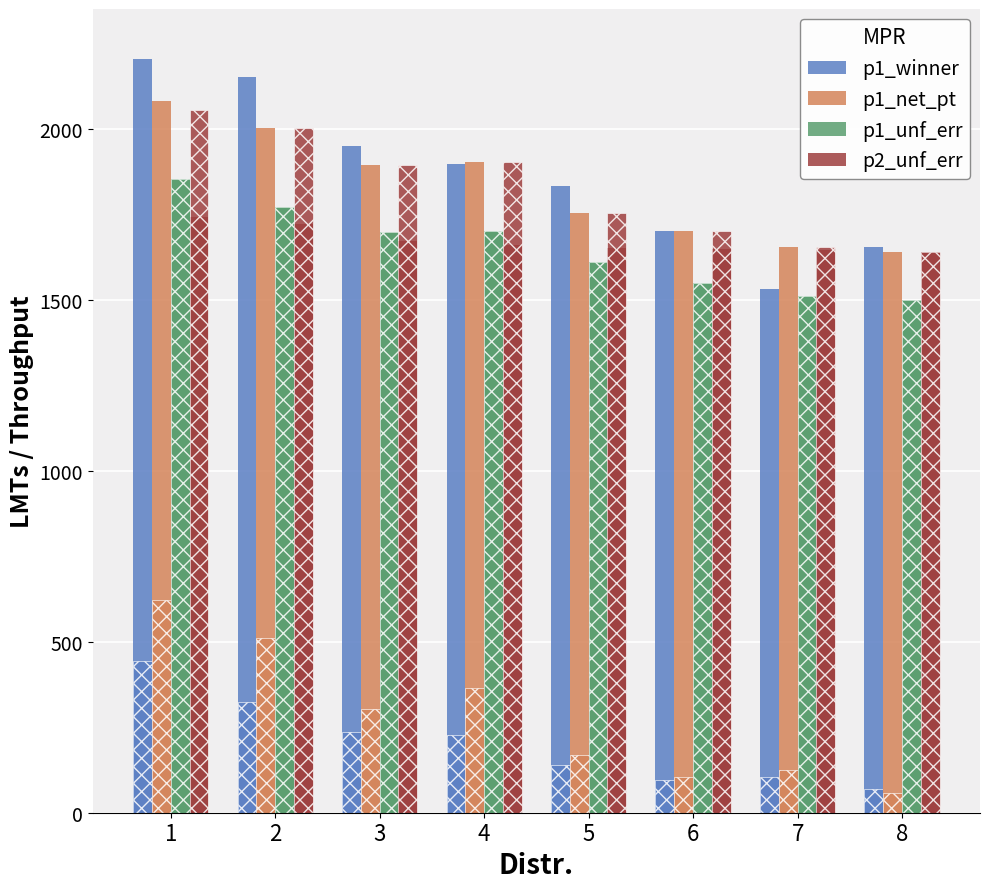

The value of p1_winner at 6 is 2821. True or false?

False